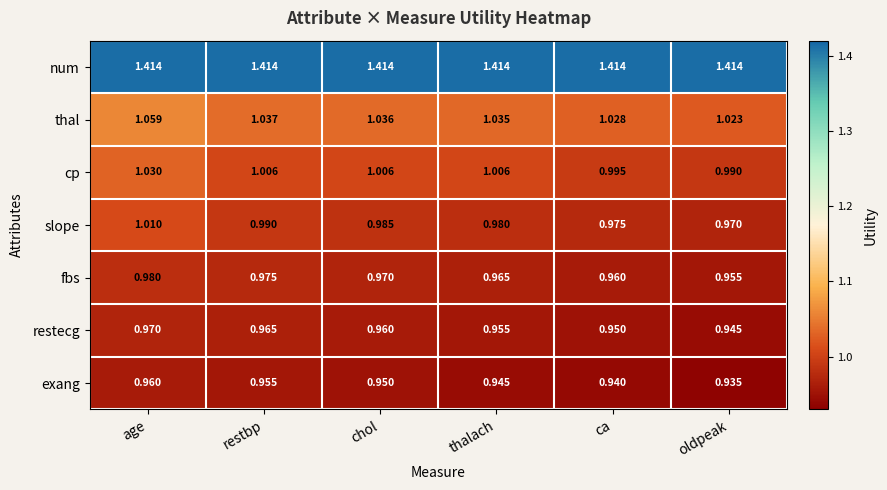

Count the number of categories in the chart.

6